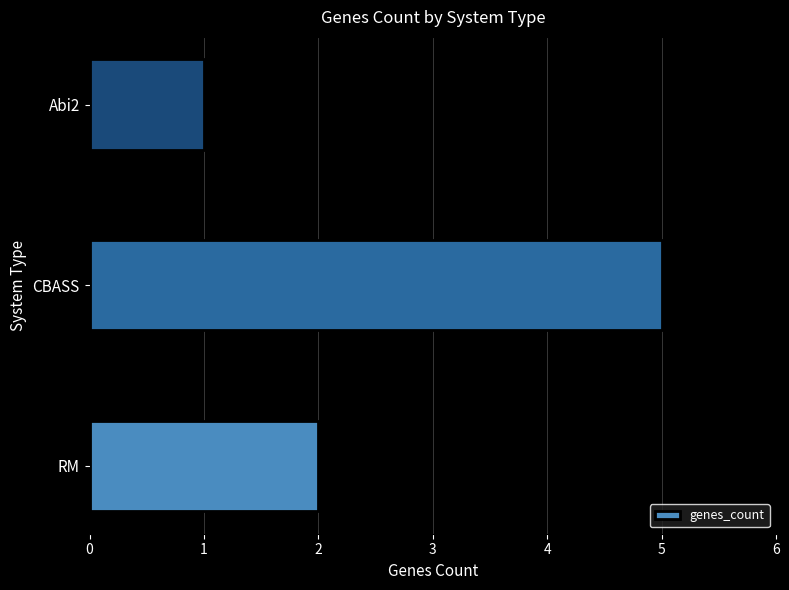

Between RM and CBASS, which is larger?

CBASS